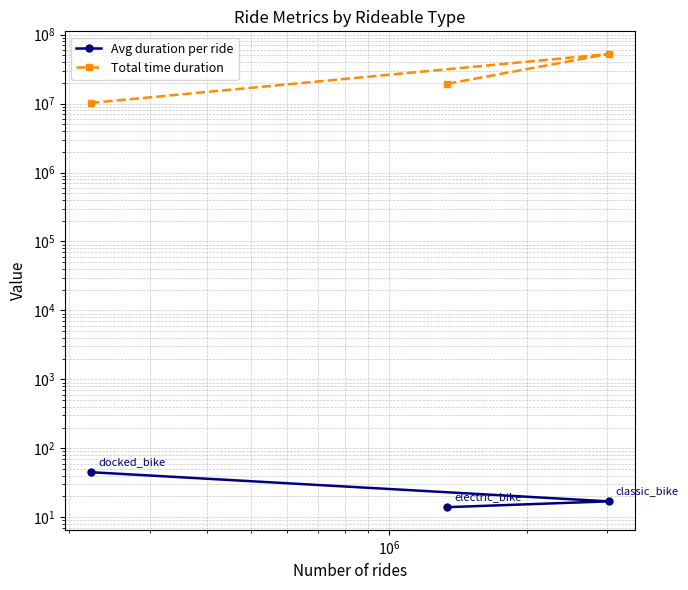

Does the chart display data point markers on the line(s)?

Yes